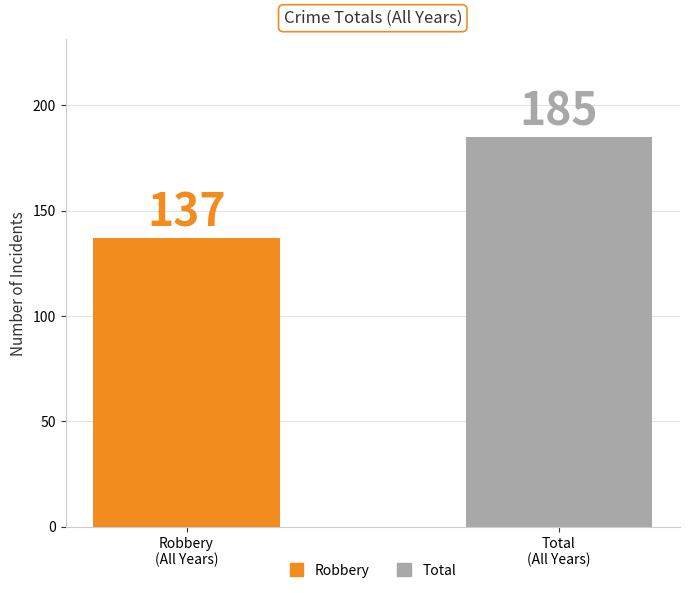

What is the sum of all values?

322